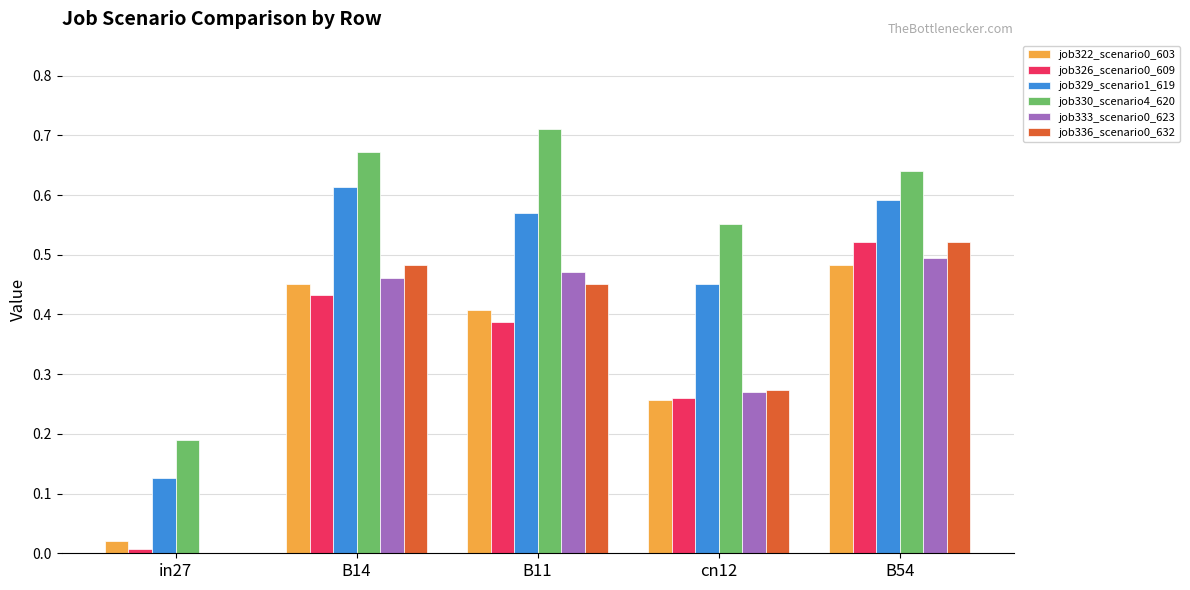

What is the sum of all job326_scenario0_609 values?

1.6